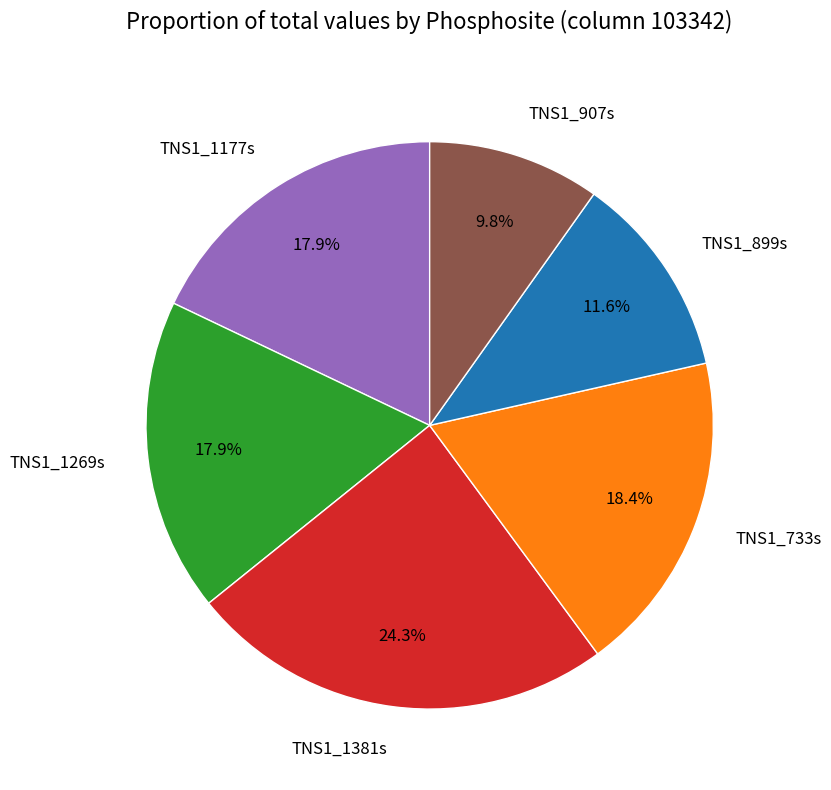

Which slice is the largest?

TNS1_1381s